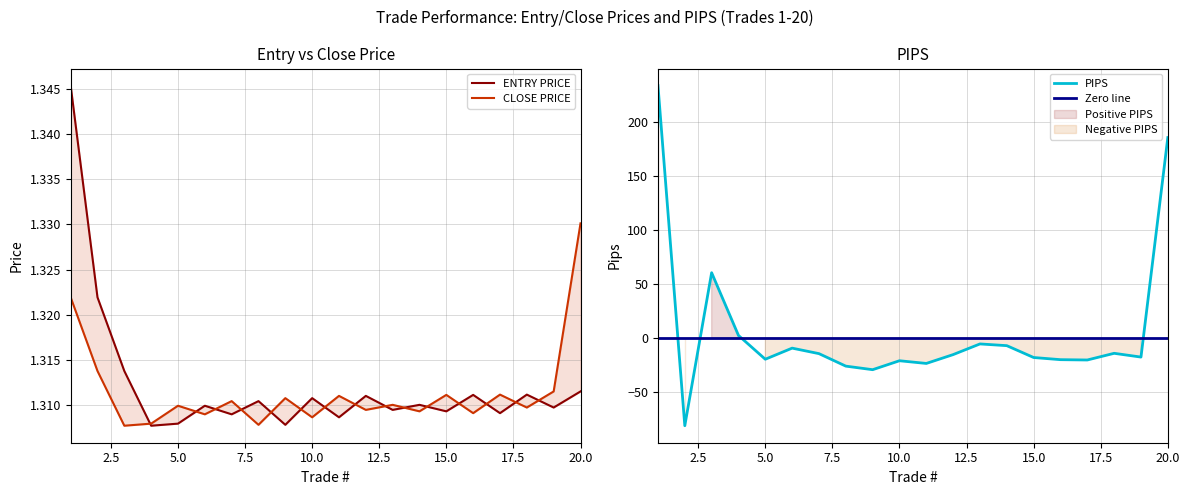

Which series has the largest range (max minus min)?

PIPS